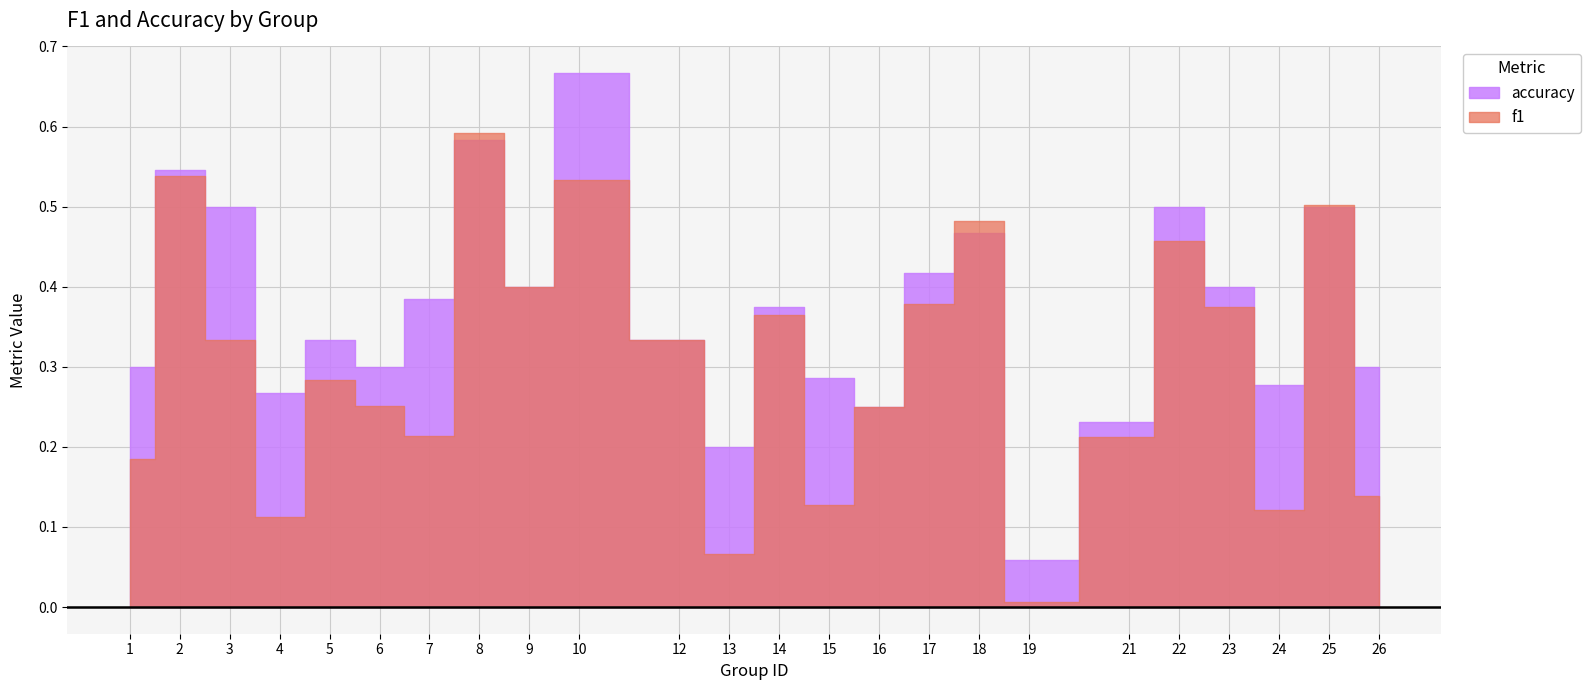

At 8, list the series in order from largest to smallest.

f1, accuracy